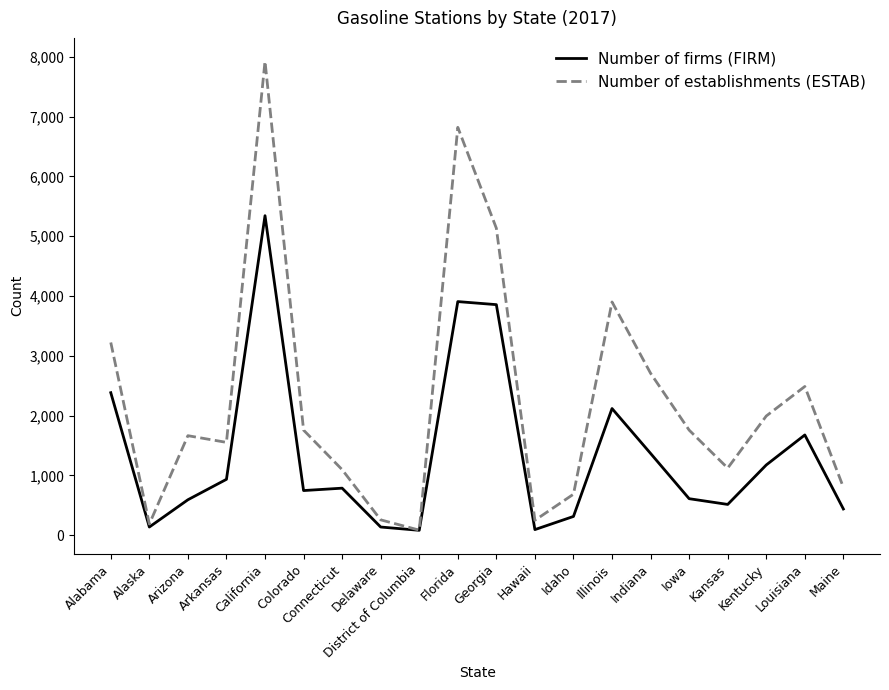

What is the sum of all Number of firms (FIRM) values?

27204